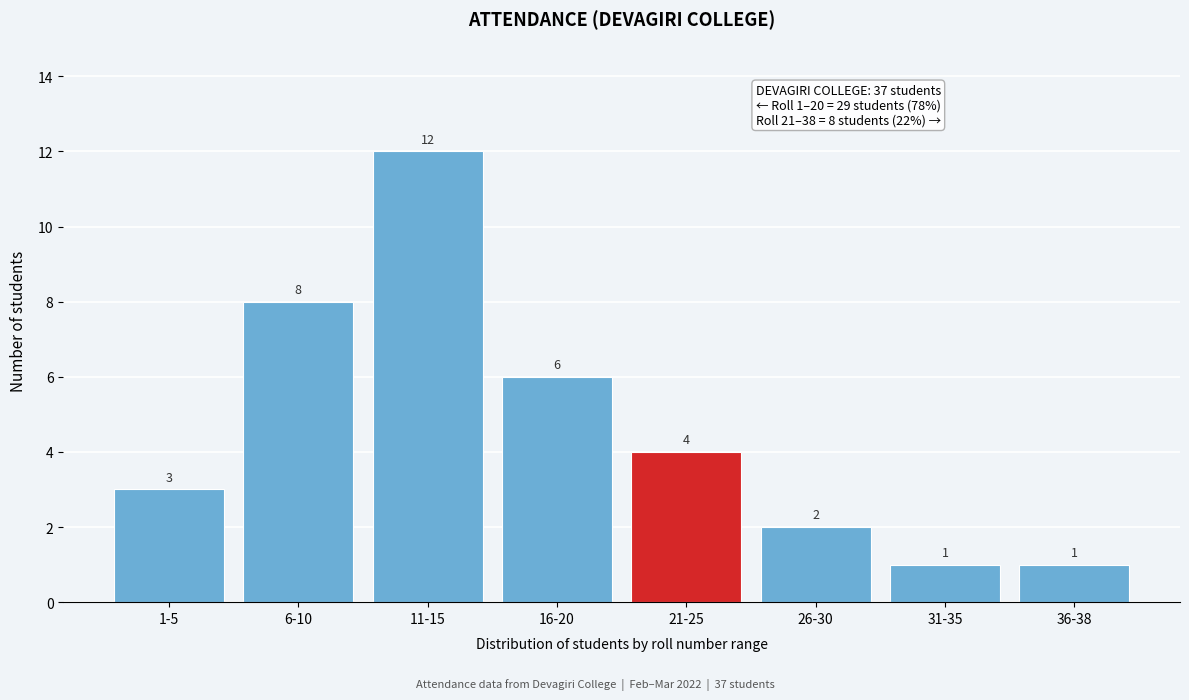

Reading left to right, transcribe all the data shown in this chart.

3	8	12	6	4	2	1	1